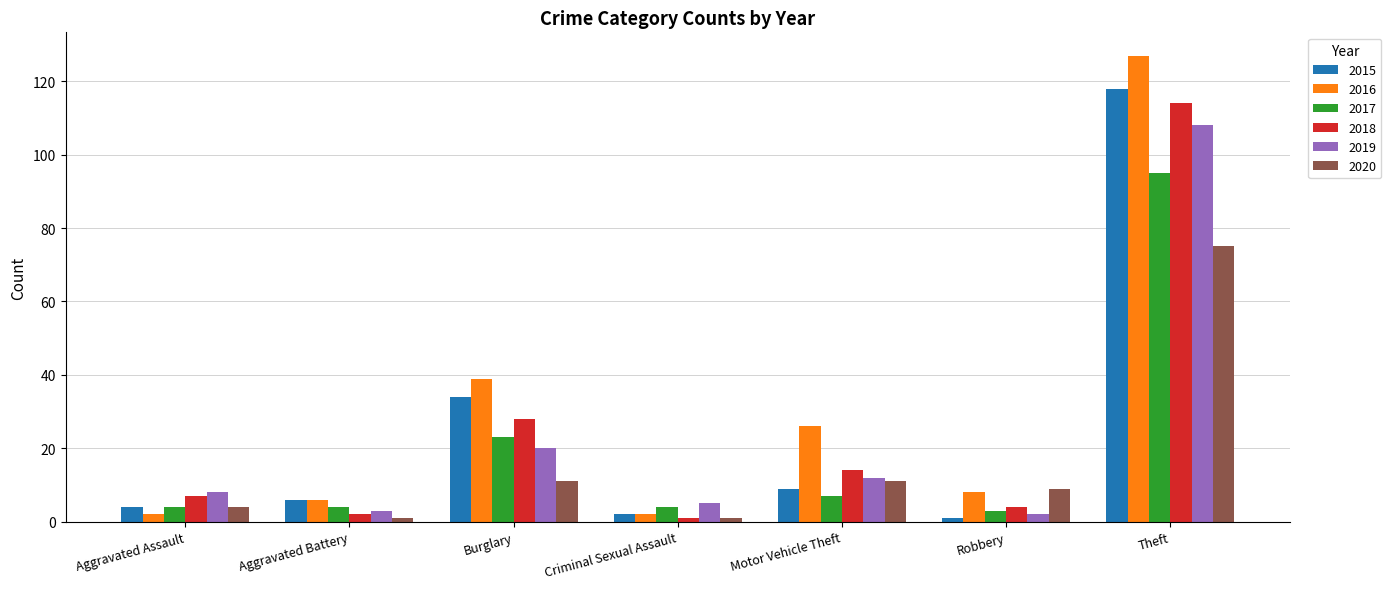

Reading left to right, transcribe all the data shown in this chart.

2015: Aggravated Assault=4	Aggravated Battery=6	Burglary=34	Criminal Sexual Assault=2	Motor Vehicle Theft=9	Robbery=1	Theft=118
2016: Aggravated Assault=2	Aggravated Battery=6	Burglary=39	Criminal Sexual Assault=2	Motor Vehicle Theft=26	Robbery=8	Theft=127
2017: Aggravated Assault=4	Aggravated Battery=4	Burglary=23	Criminal Sexual Assault=4	Motor Vehicle Theft=7	Robbery=3	Theft=95
2018: Aggravated Assault=7	Aggravated Battery=2	Burglary=28	Criminal Sexual Assault=1	Motor Vehicle Theft=14	Robbery=4	Theft=114
2019: Aggravated Assault=8	Aggravated Battery=3	Burglary=20	Criminal Sexual Assault=5	Motor Vehicle Theft=12	Robbery=2	Theft=108
2020: Aggravated Assault=4	Aggravated Battery=1	Burglary=11	Criminal Sexual Assault=1	Motor Vehicle Theft=11	Robbery=9	Theft=75